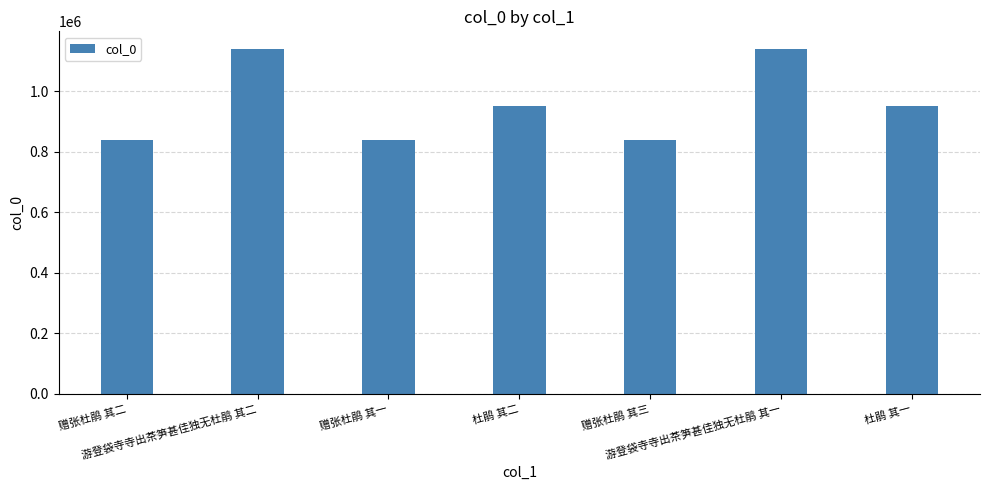

What is the difference between the values at 游登袋寺寺出茶笋甚佳独无杜鹃 其一 and 游登袋寺寺出茶笋甚佳独无杜鹃 其二?

1